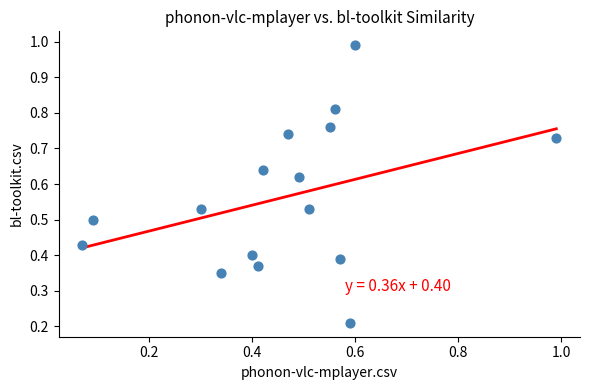

What is the range of X values (max minus min)?

0.9